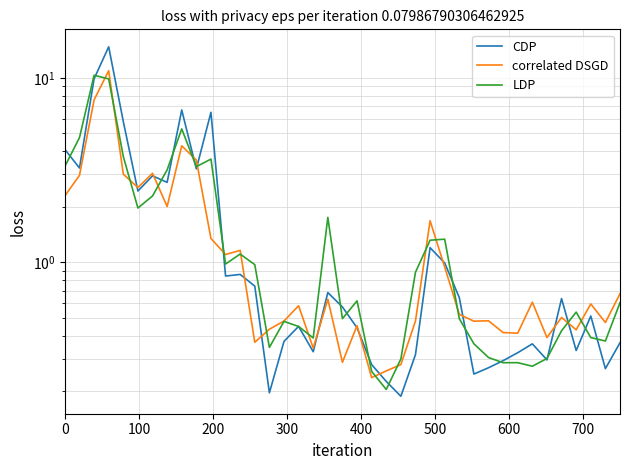

Reading left to right, extract all data points from this chart.

CDP: 4.1	3.2	9.9	14.7	5.8	2.4	2.9	2.7	6.7	3.2	6.5	0.8	0.9	0.7	0.2	0.4	0.4	0.3	0.7	0.6	0.4	0.3	0.2	0.2	0.3	1.2	1.0	0.6	0.2	0.3	0.3	0.3	0.4	0.3	0.6	0.3	0.5	0.3	0.4
correlated DSGD: 2.3	3.0	7.6	10.9	3.0	2.5	3.0	2.0	4.3	3.6	1.3	1.1	1.2	0.4	0.4	0.5	0.6	0.3	0.6	0.3	0.5	0.2	0.3	0.3	0.5	1.7	0.9	0.5	0.5	0.5	0.4	0.4	0.6	0.4	0.5	0.4	0.6	0.5	0.7
LDP: 3.3	4.7	10.3	9.9	3.7	2.0	2.3	3.2	5.3	3.3	3.6	1.0	1.1	1.0	0.3	0.5	0.4	0.4	1.8	0.5	0.6	0.3	0.2	0.3	0.9	1.3	1.3	0.5	0.4	0.3	0.3	0.3	0.3	0.3	0.4	0.5	0.4	0.4	0.6